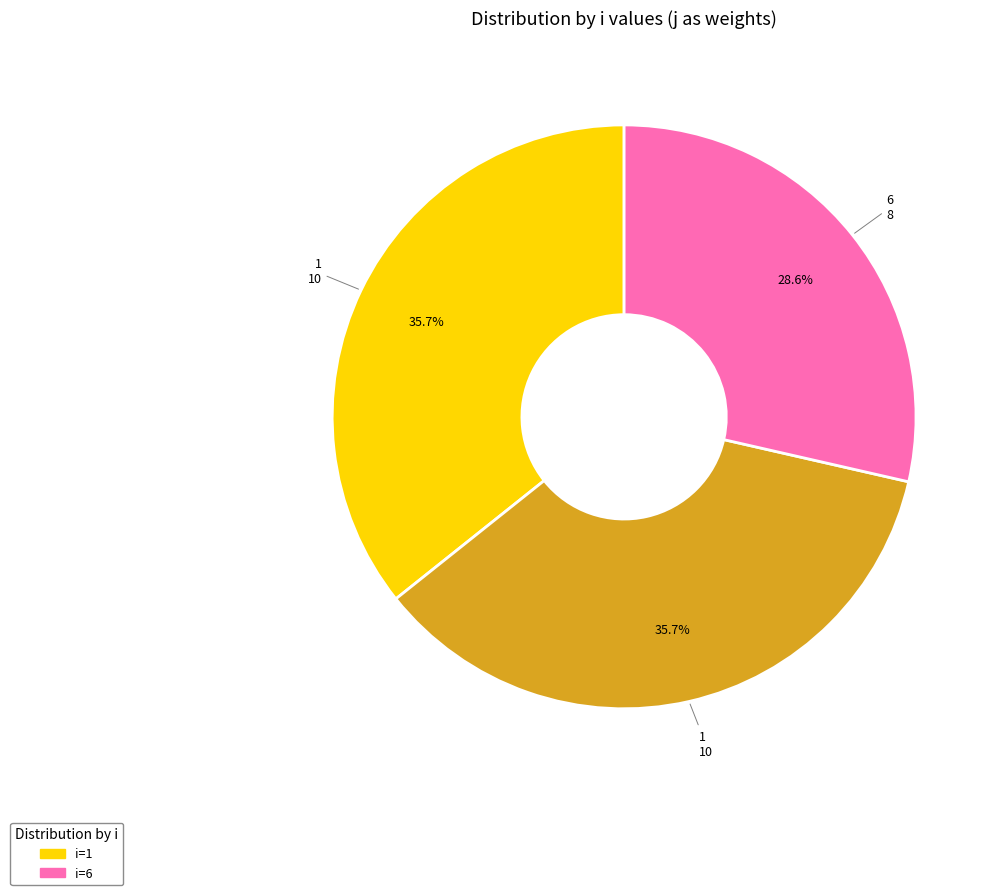

Is there a majority slice in this chart?

No